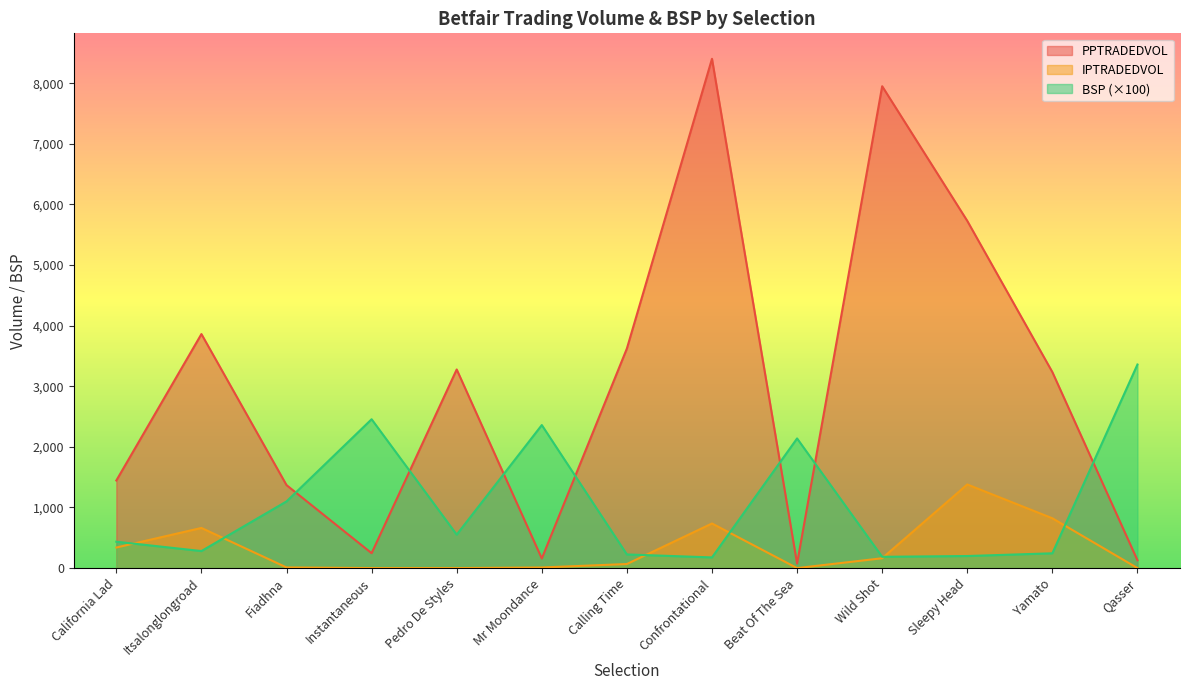

Which series ends up on top after the final intersection of PPTRADEDVOL and BSP?

BSP